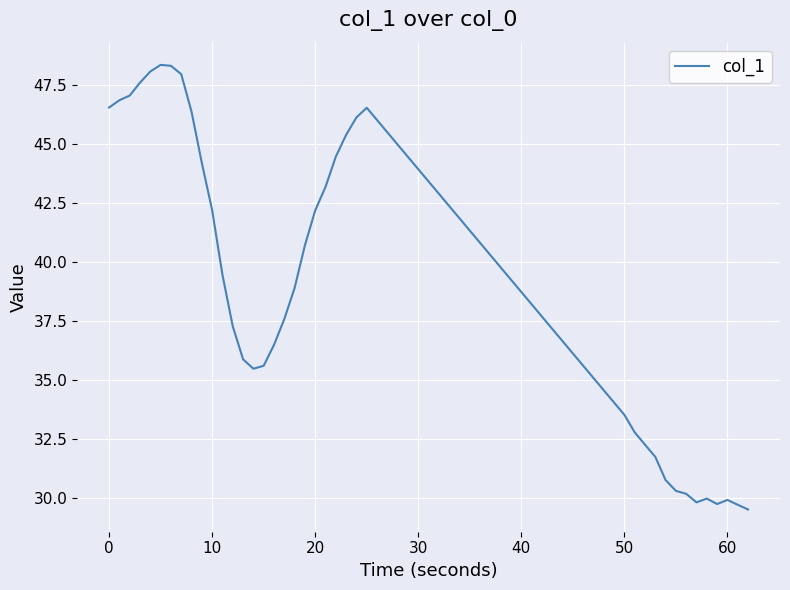

What is the maximum value shown in the chart?

48.3